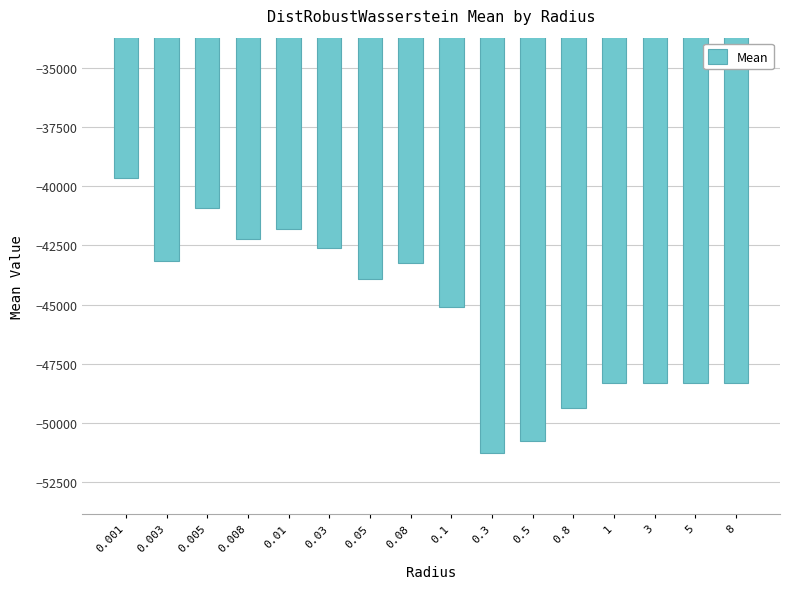

What is the maximum value shown in the chart?

-39667.0